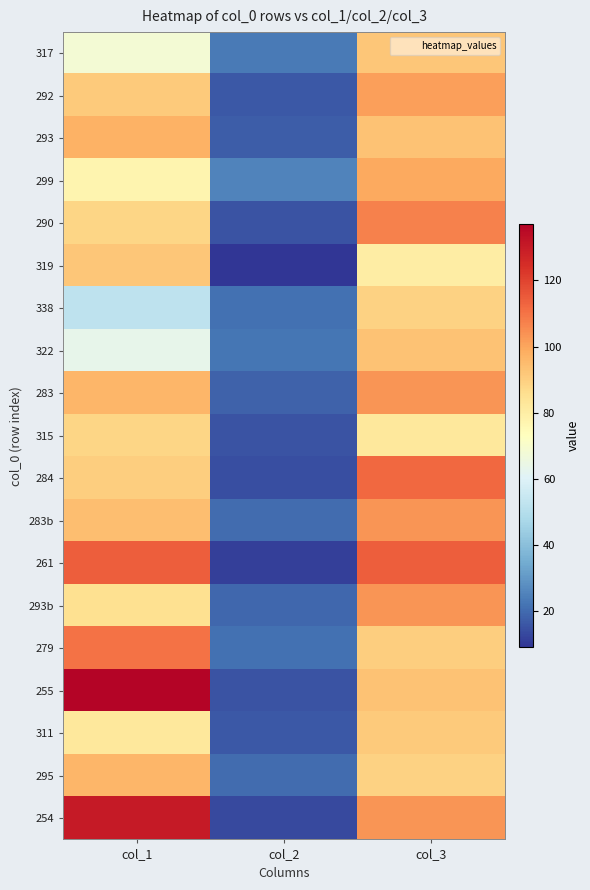

Which series has the largest range (max minus min)?

255